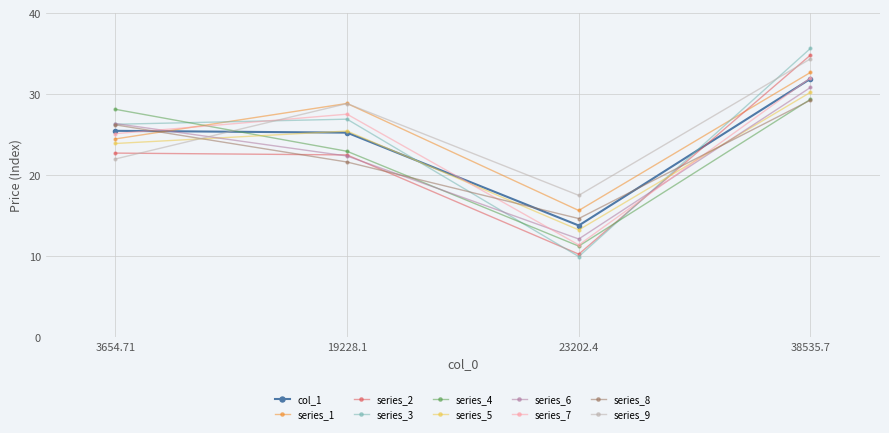

True or false: series_1 has a value of 28.9 at 19228.1.

True